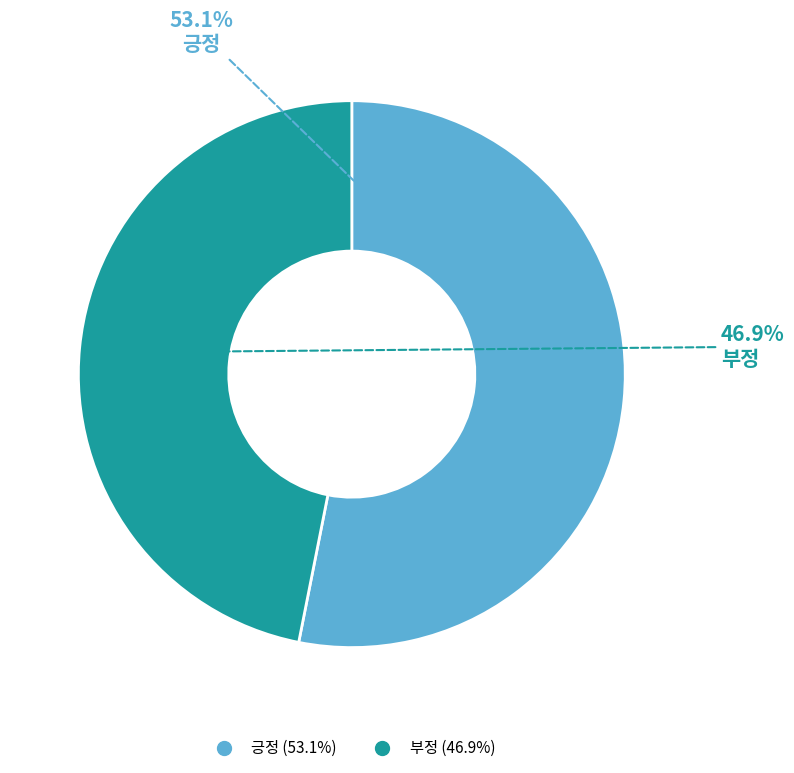

What percentage do 부정 and 긍정 together represent?

100.0%